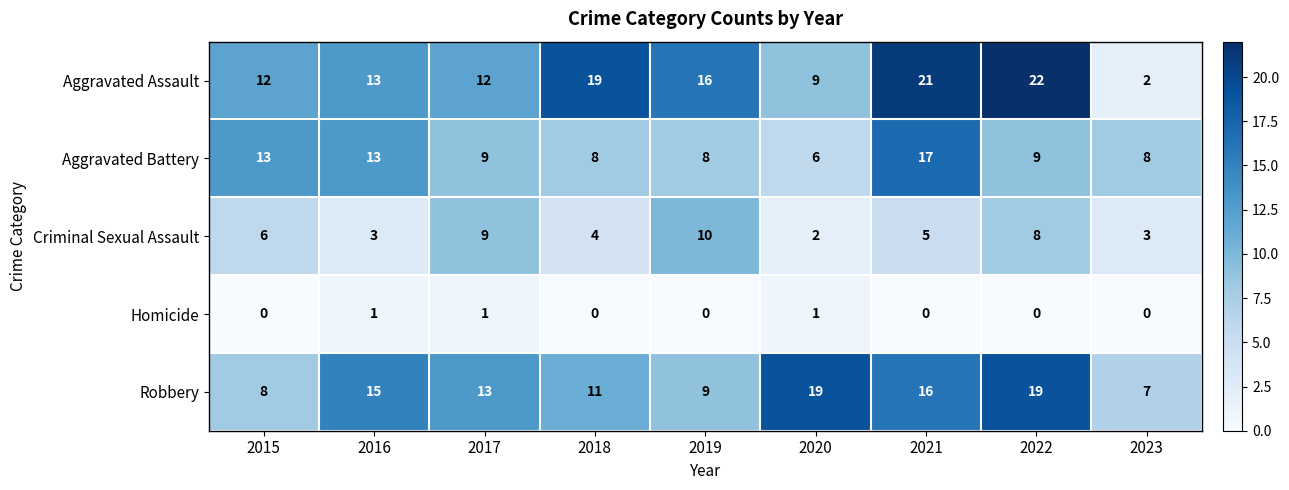

Count the Homicide values in the range 0 to 1.

9